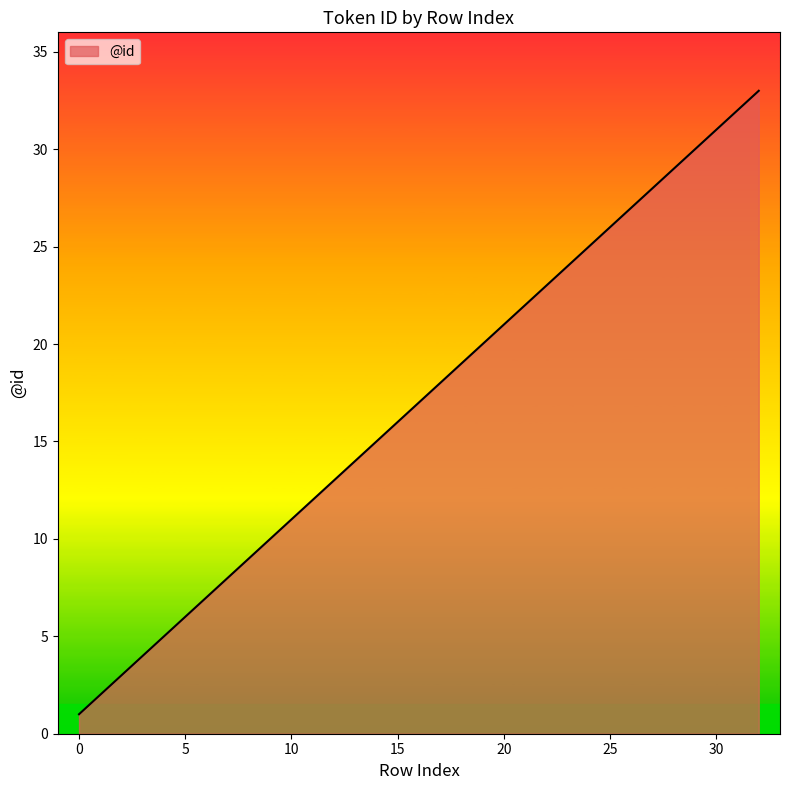

What is the difference between the maximum and minimum values?

32